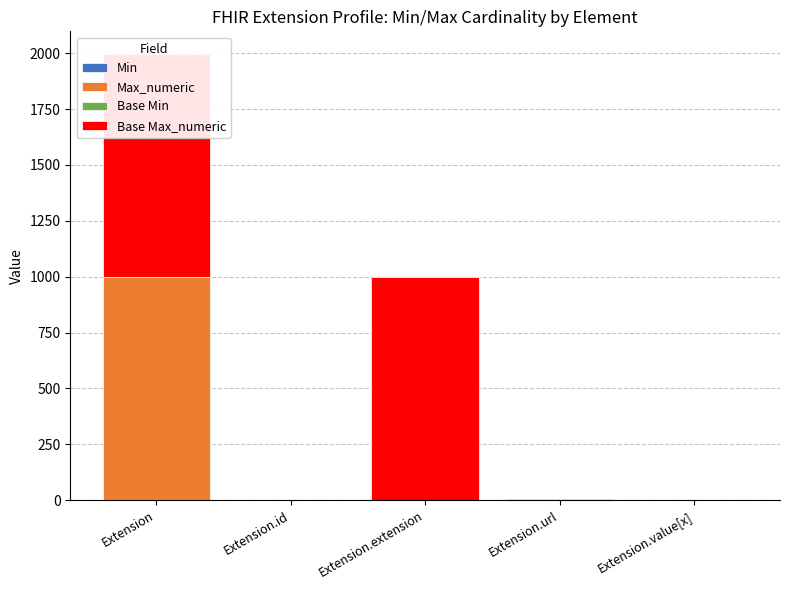

Is the value of Base Max_numeric at Extension greater than the value of Base Min at Extension.extension?

Yes